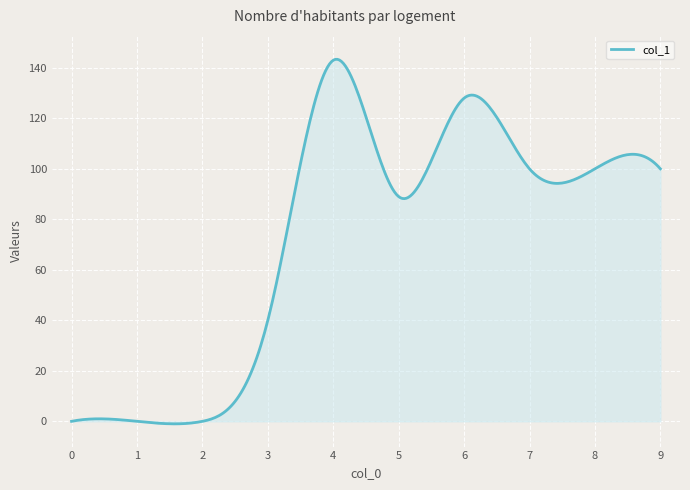

Does the chart have visible grid lines?

Yes